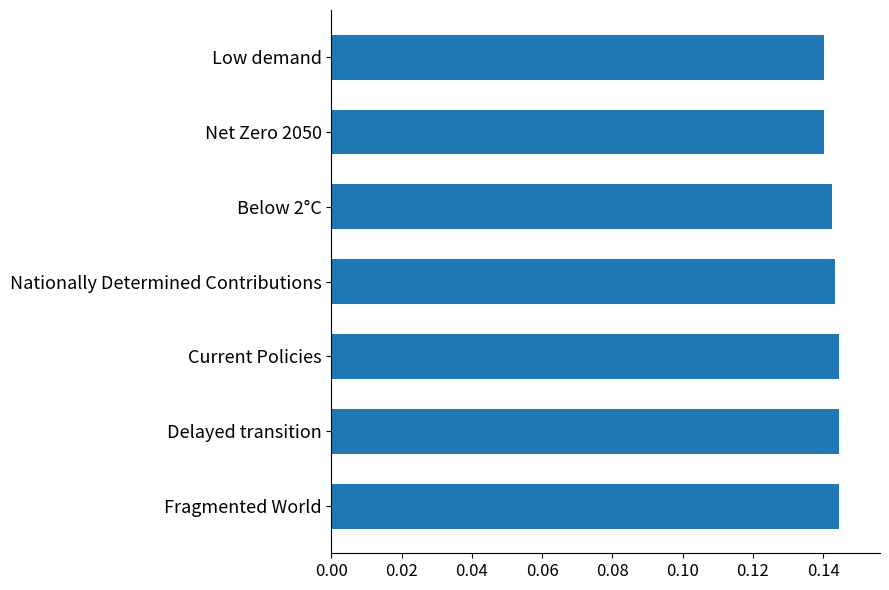

The chart shows a value of 0.2 at Current Policies. True or false?

False